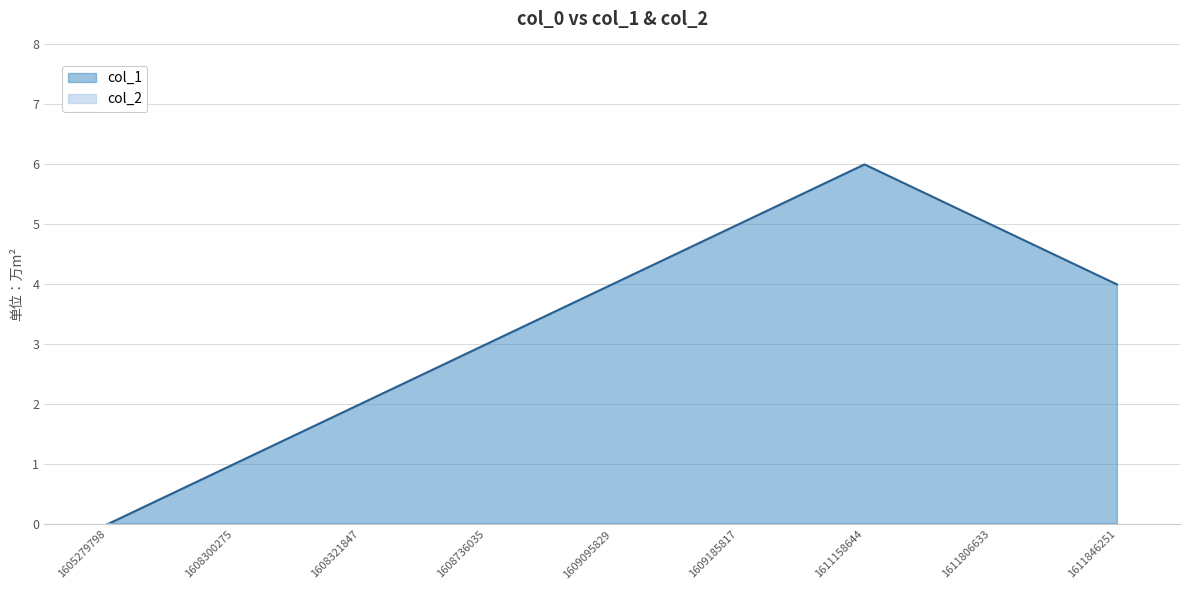

Does the chart display data point markers on the line(s)?

No